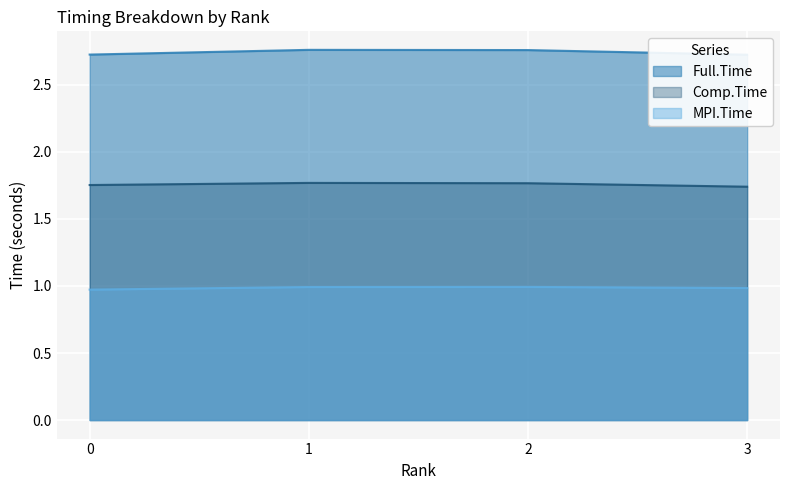

How many lines are shown in the chart?

3